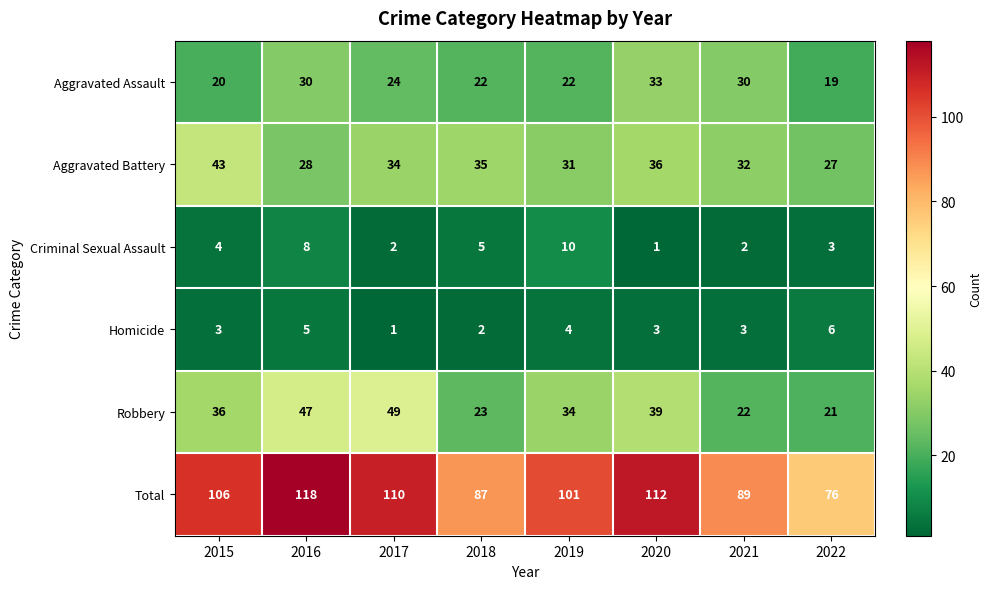

What is the greatest value displayed?

118